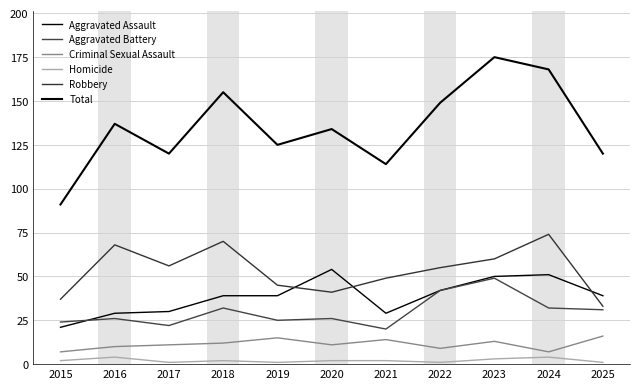

At which category is the sum across all series the highest?

2023